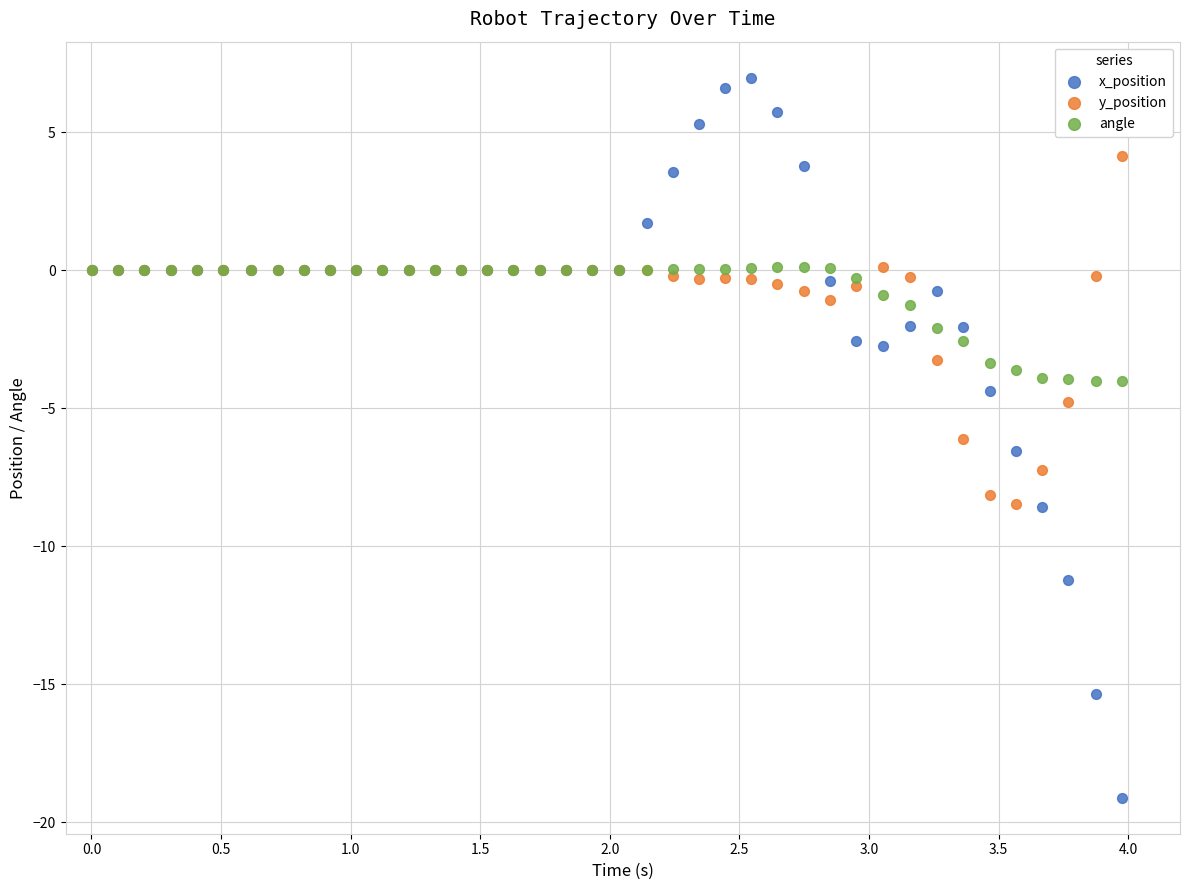

Which series reaches the minimum Y coordinate?

x_position